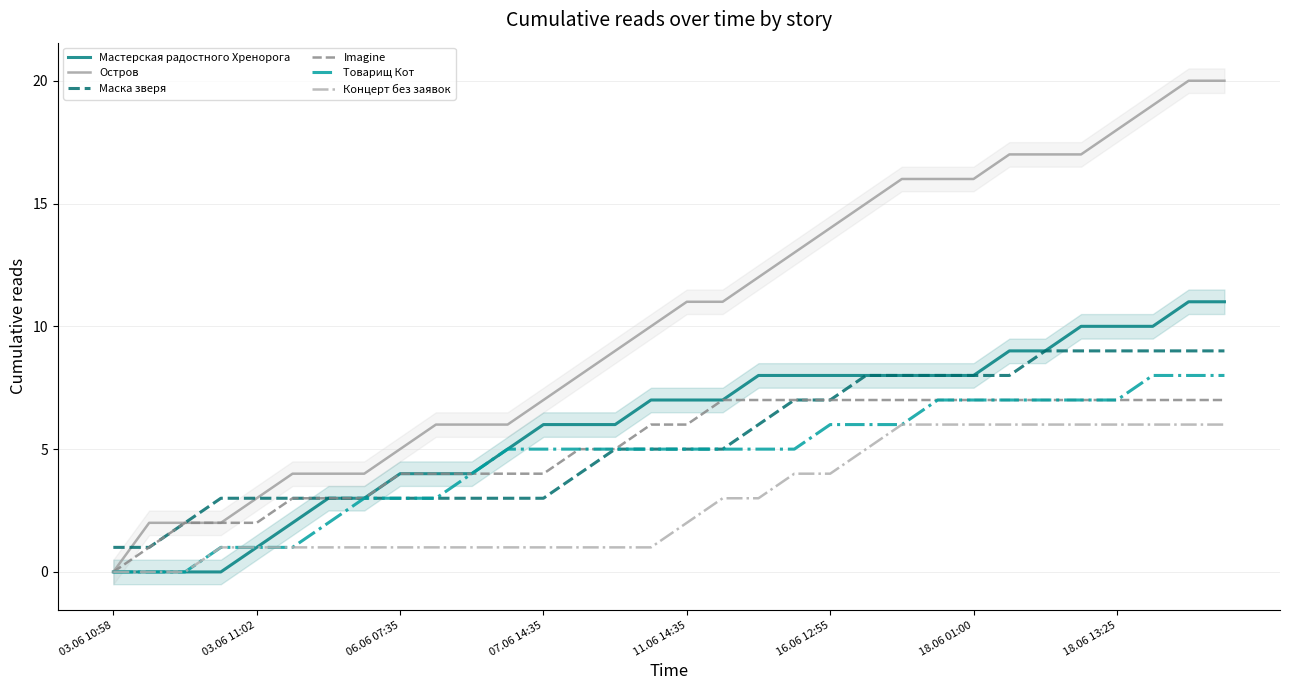

What is the value of the Imagine point at the 5th from the left?

2